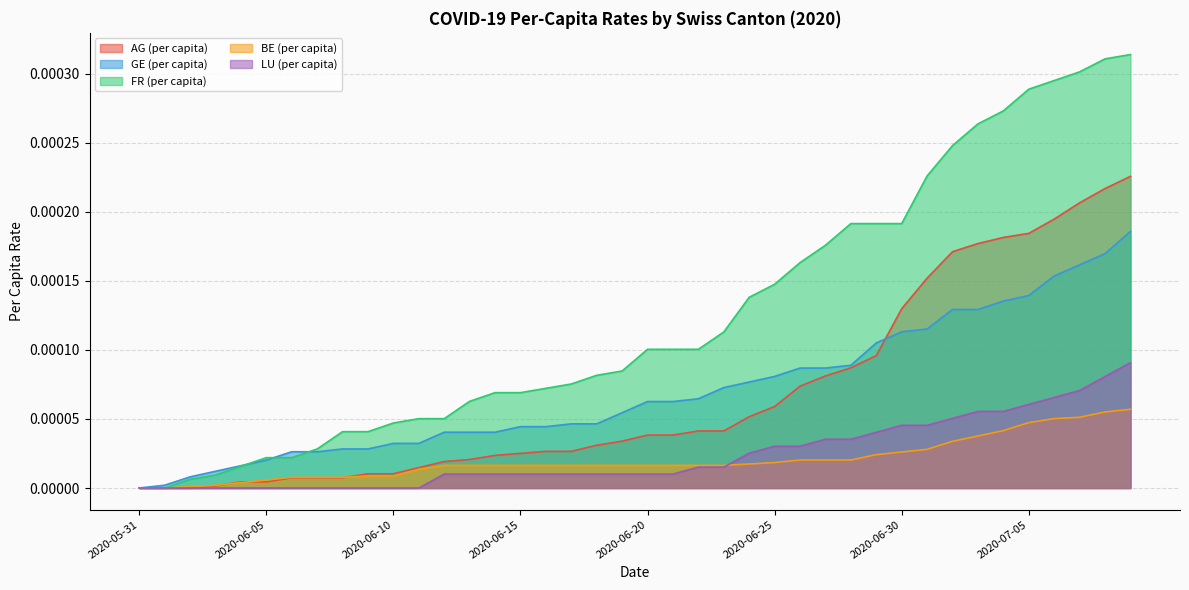

Which series has the largest total across all categories?

FR (per capita)